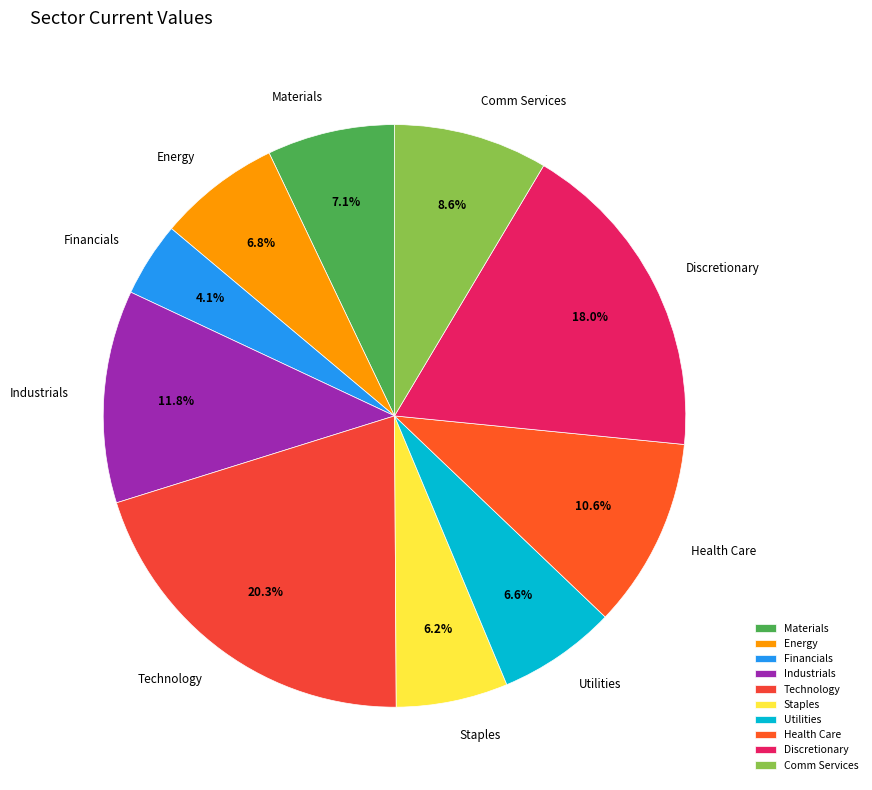

Does Materials account for over 50% of the chart?

No